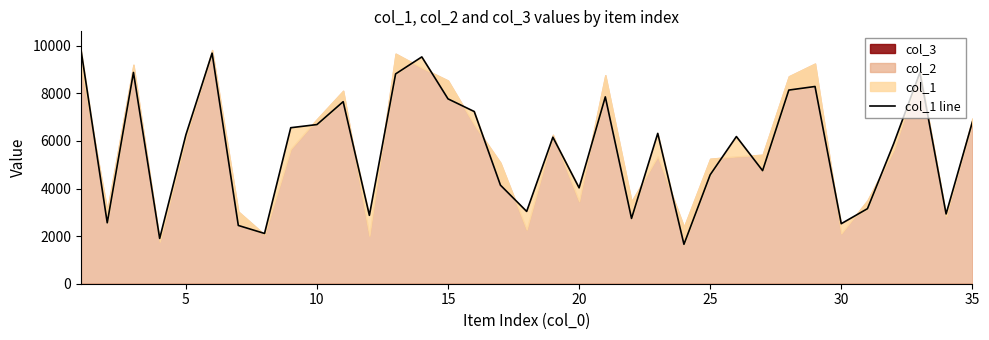

Is it true that the value at 30 is 4039?

False